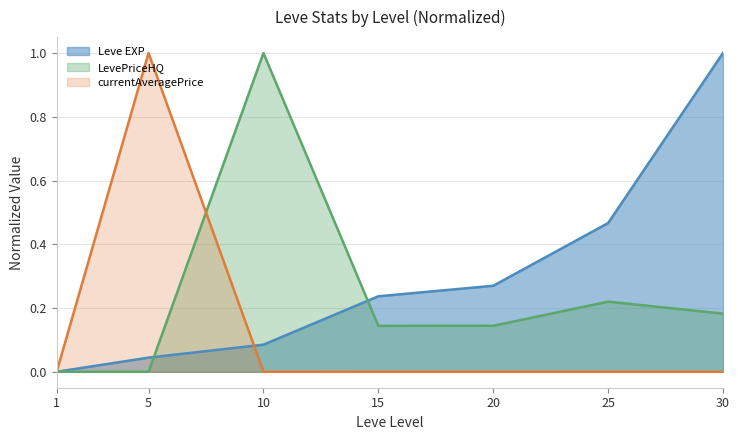

Is the value of currentAveragePrice at 1 greater than the value of Leve EXP at 10?

No